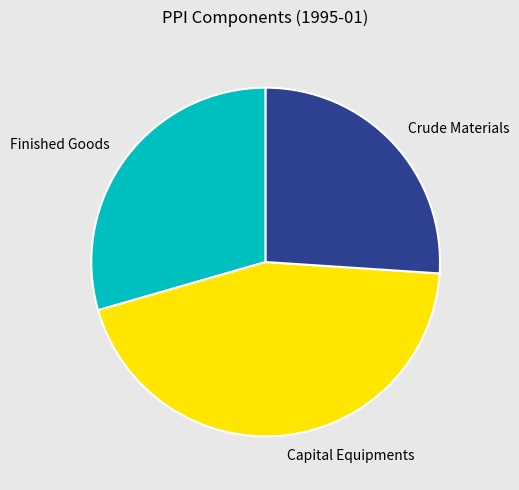

Does Capital Equipments represent more than half of the total?

No